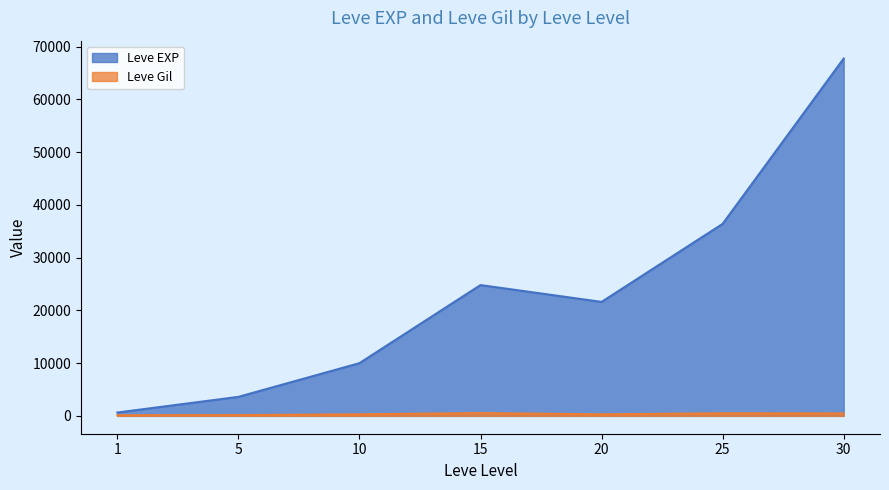

The Leve Gil series shows 267 at 30. True or false?

False